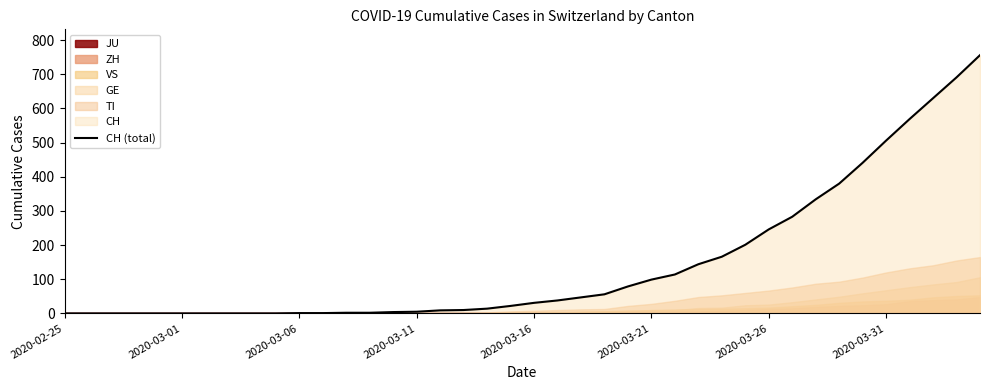

Does the chart display data point markers on the line(s)?

No